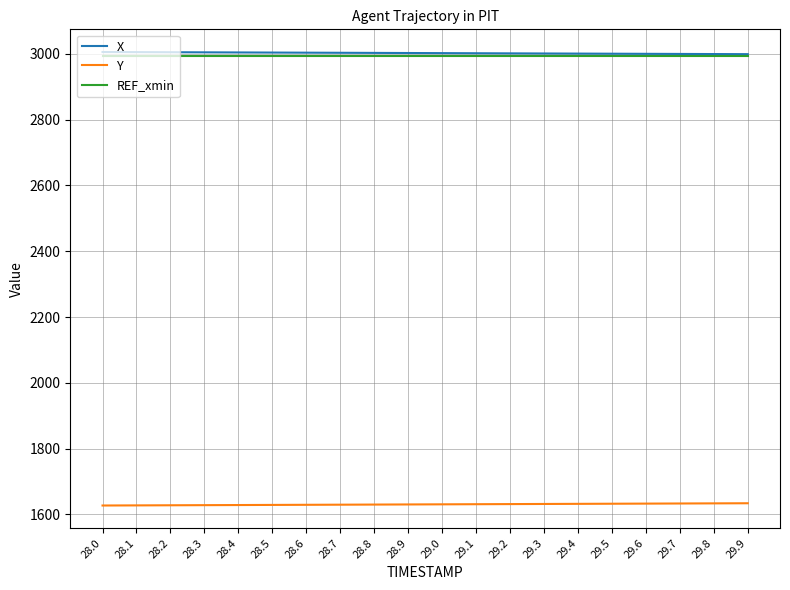

What is the greatest value displayed?

3005.4